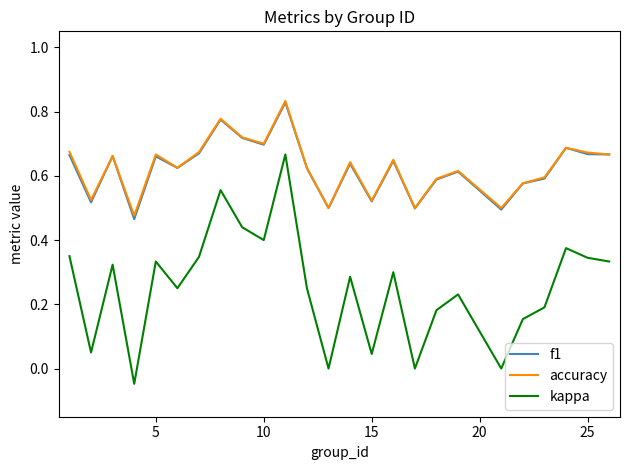

True or false: kappa and f1 intersect in this chart.

False